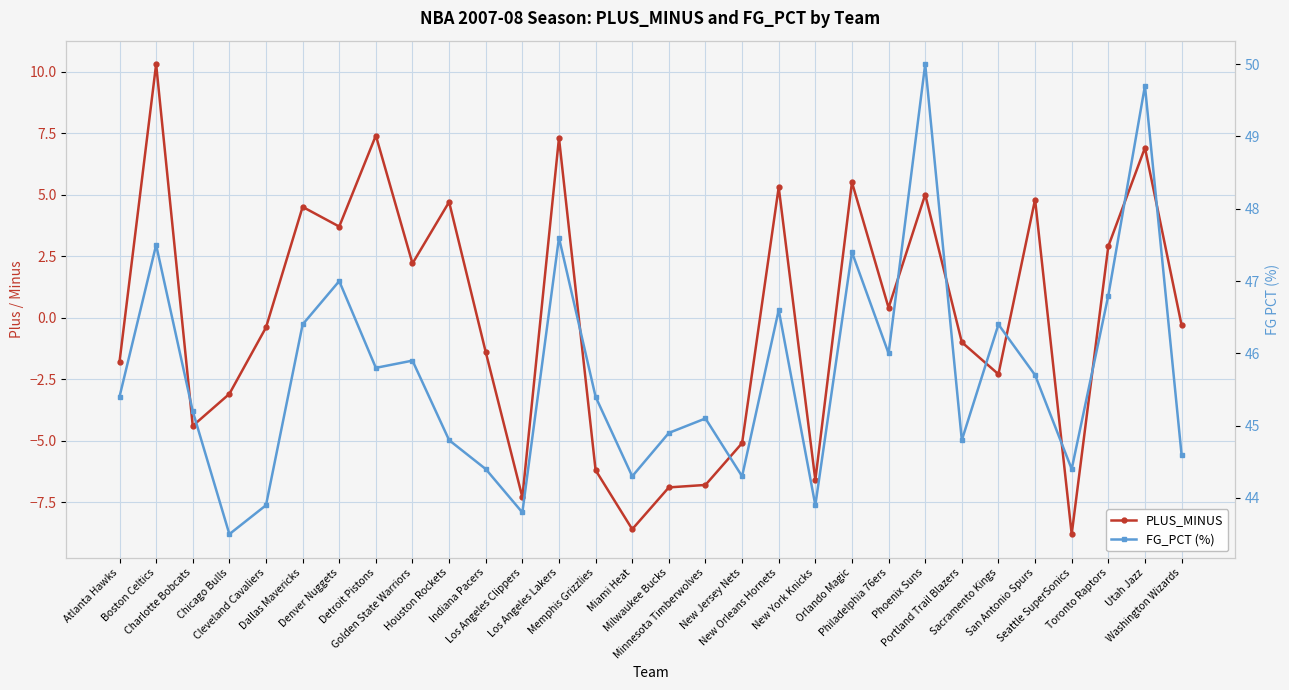

Count the number of categories in the chart.

30